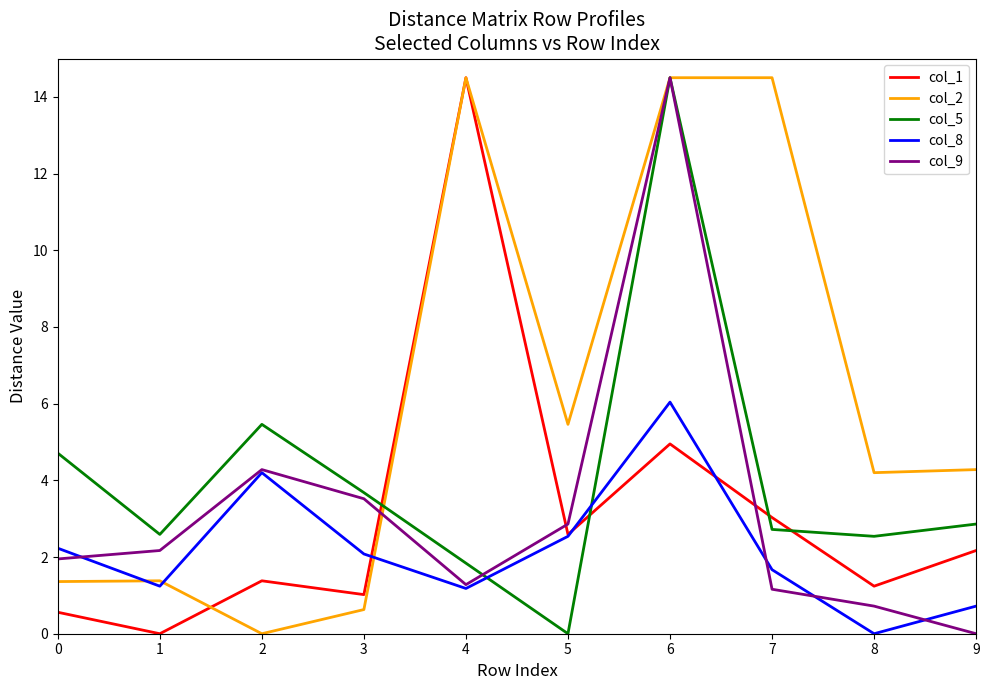

What is the spread (max minus min) of values at 7?

13.3